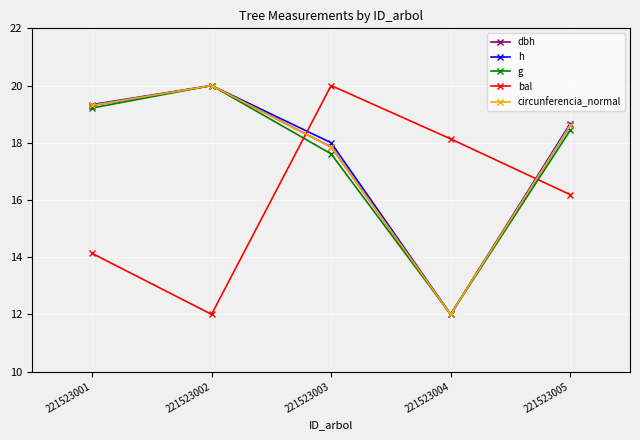

Which category has the highest value in the bal series?

221523003